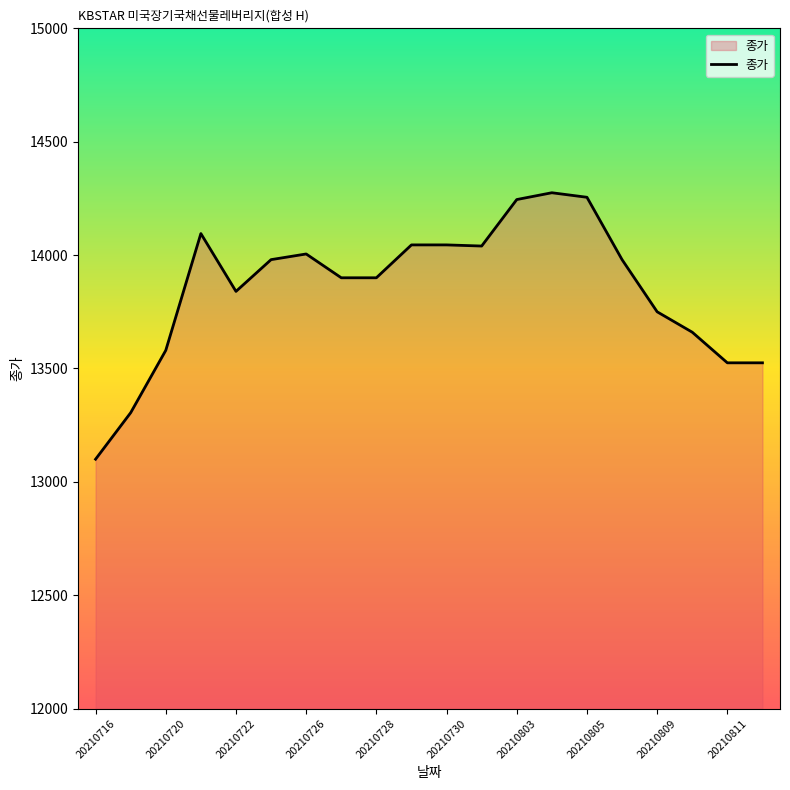

What is the minimum value shown in the chart?

13100